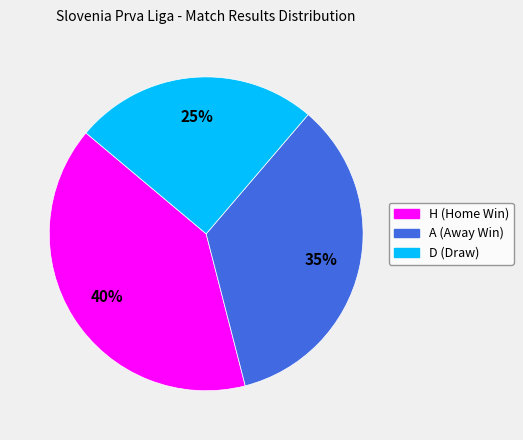

Between D and H, which is larger?

H